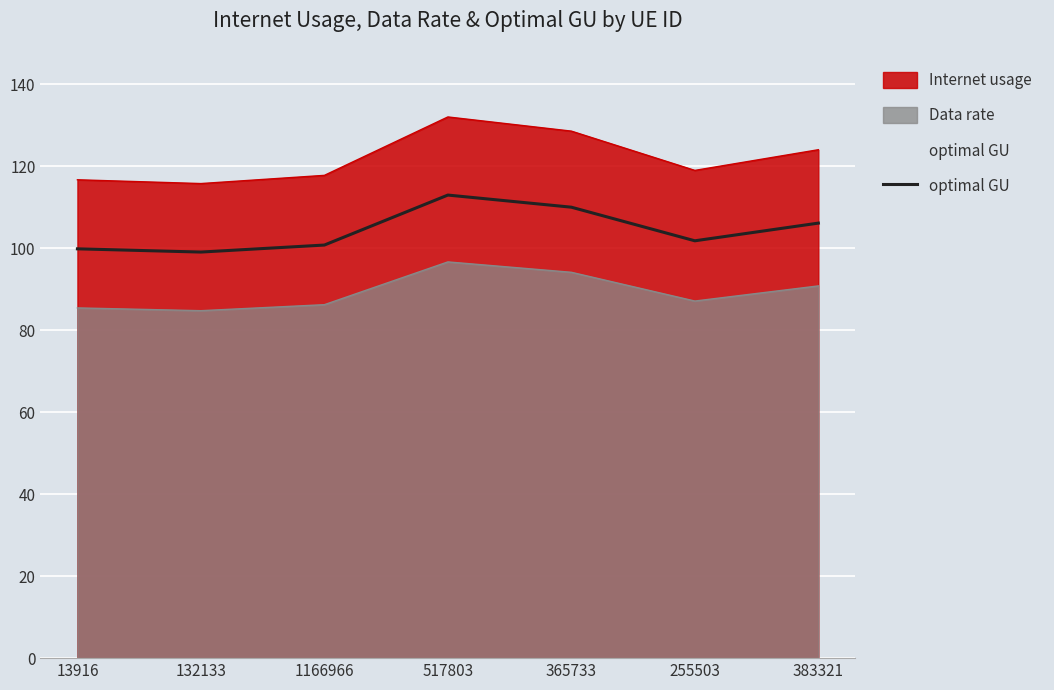

List the labels in order of value, largest first.

517803, 365733, 383321, 255503, 1166966, 13916, 132133